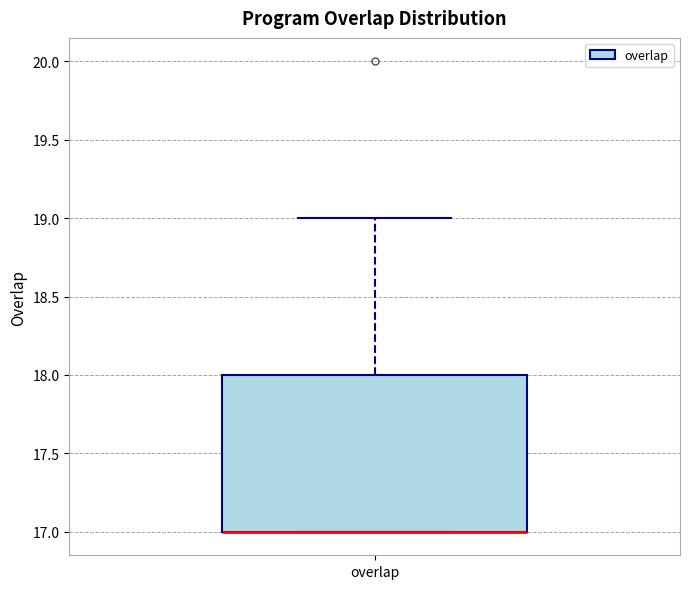

Transcribe this box plot: give where the median line is, the range the box spans, and where the two whiskers end, as read against the y-axis. The values are not printed on the chart, so give them approximately, as read against the axis.

median 17 (drawn on the box's lower edge), box 17 to 18, whiskers 17 to 19